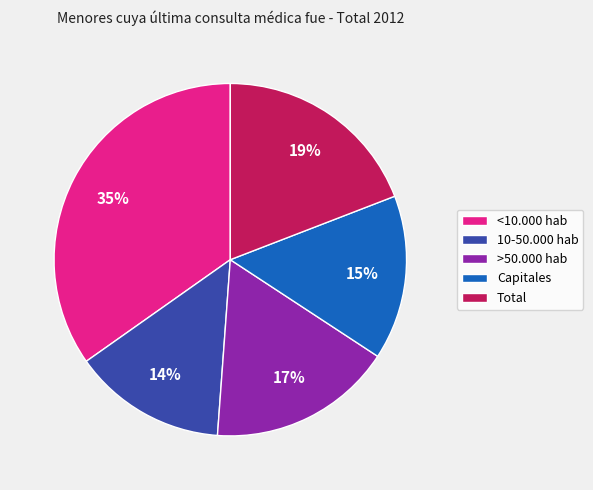

How many slices are in this pie chart?

5